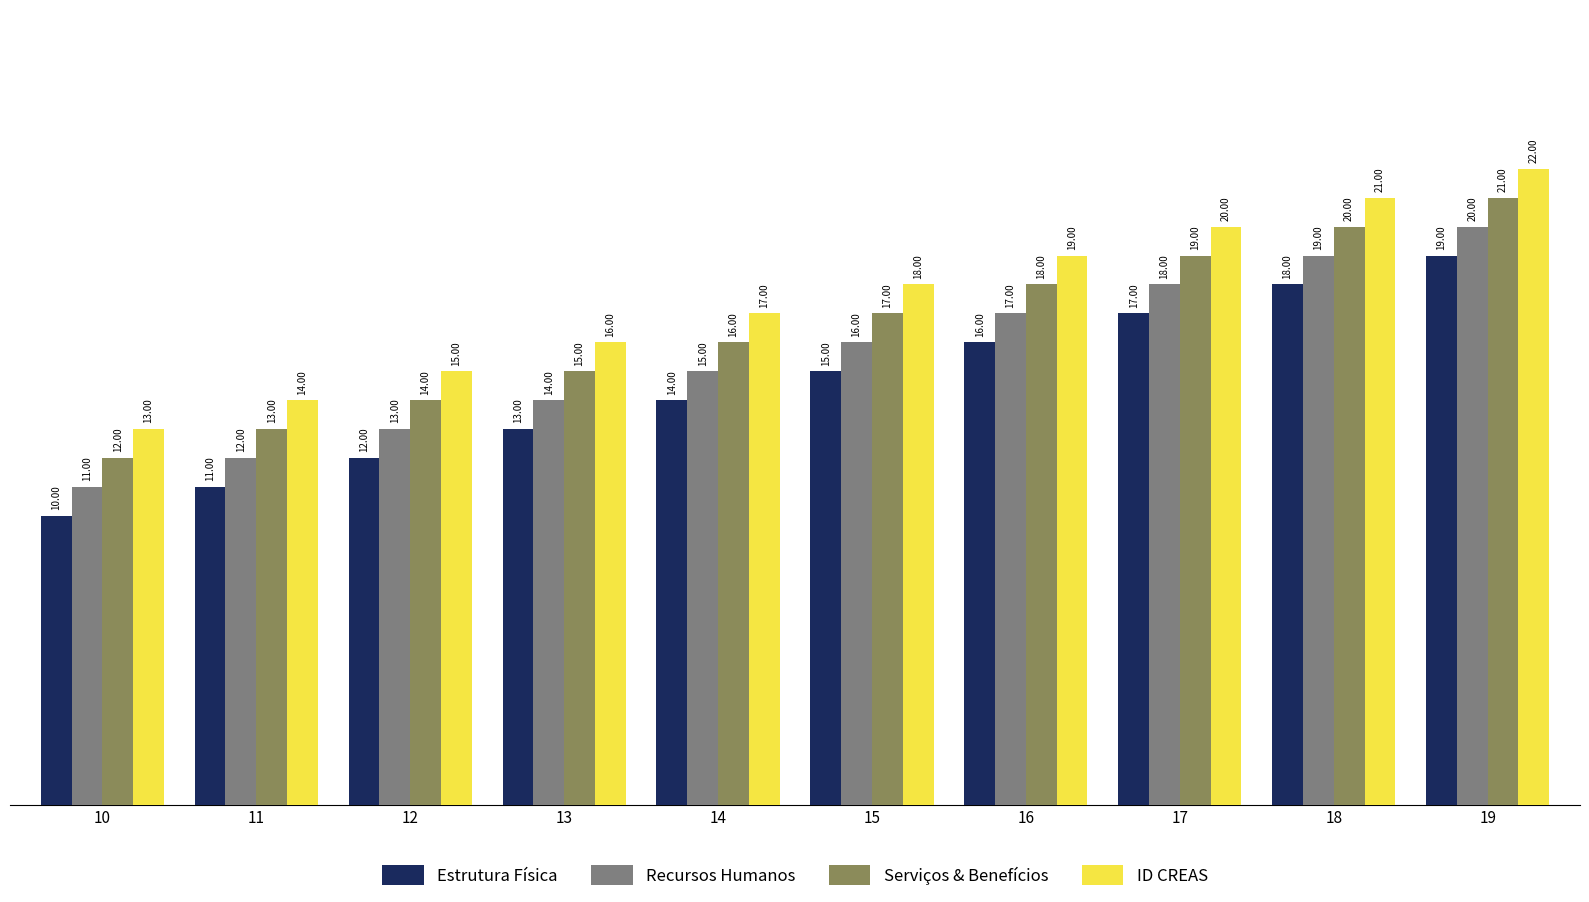

At which label does Recursos Humanos reach its peak?

19